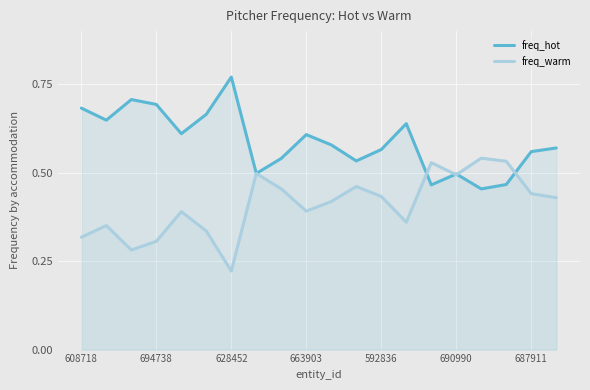

In freq_hot, how many points are higher than both neighbors (excluding endpoints)?

5